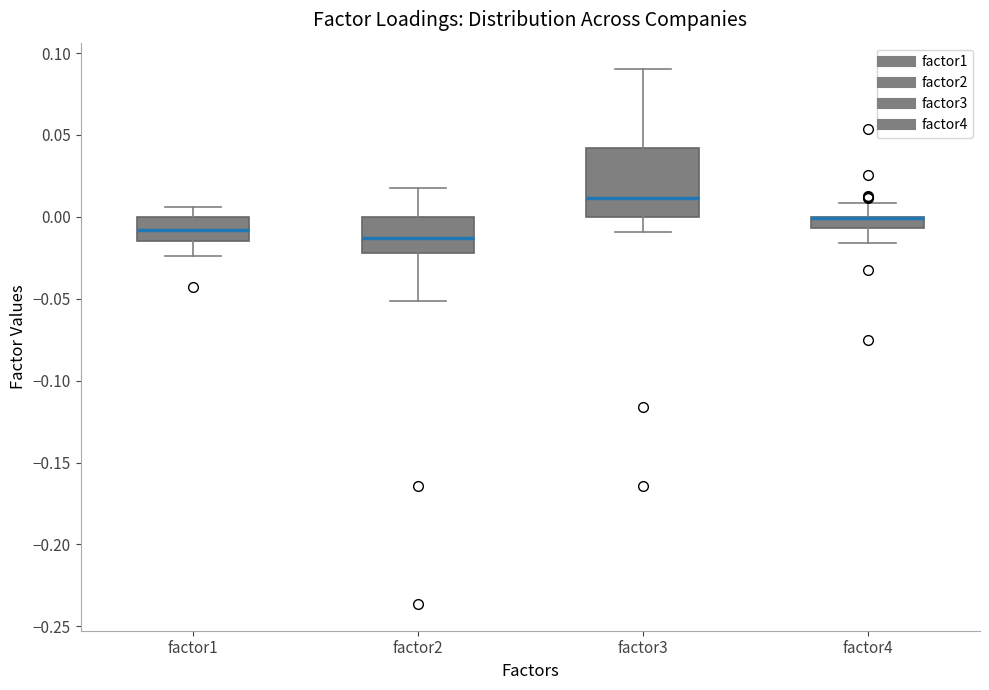

Where does the lower whisker of the box for factor2 end on the y-axis? The values are not printed on the chart, so give them approximately, as read against the axis.

-0.050